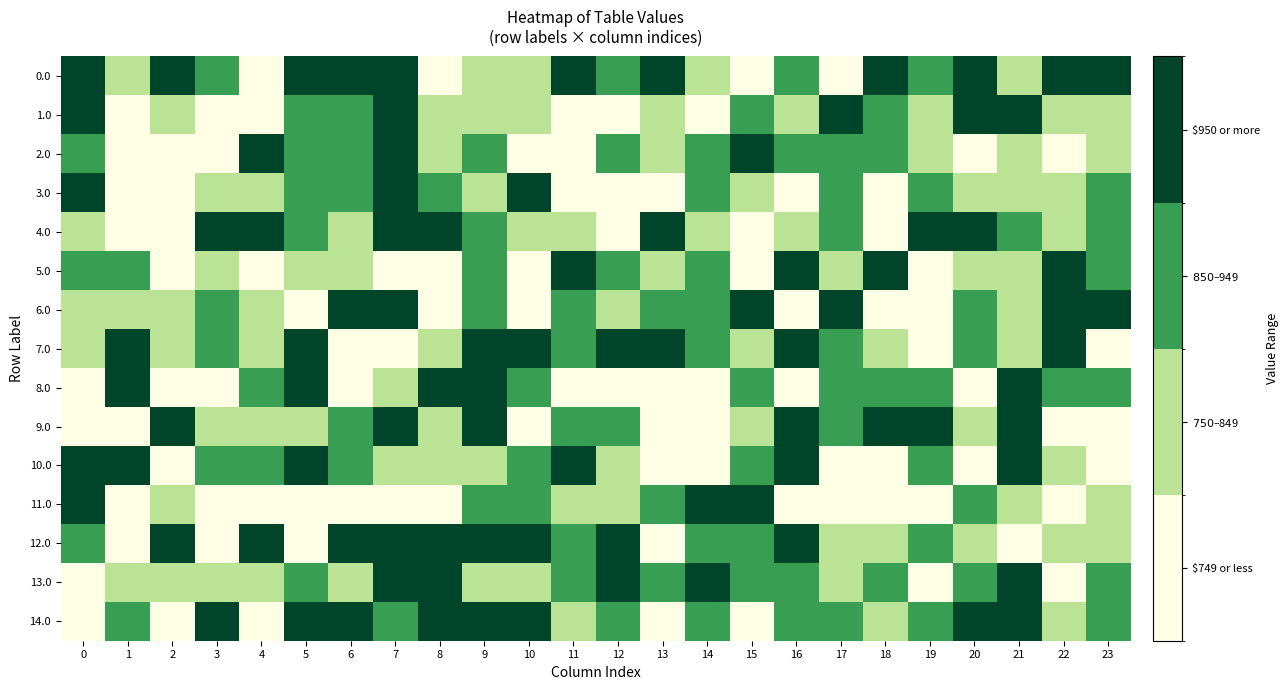

Reading left to right, what are all the values shown in this chart?

0.0: 0=0.8	1=0.4	2=0.9	3=0.7	4=0.1	5=1.0	6=0.8	7=0.8	8=0.1	9=0.5	10=0.4	11=0.9	12=0.6	13=0.8	14=0.4	15=0.2	16=0.6	17=0.1	18=0.8	19=0.6	20=0.8	21=0.4	22=1.0	23=0.9
1.0: 0=0.8	1=0.2	2=0.5	3=0.0	4=0.2	5=0.7	6=0.7	7=1.0	8=0.3	9=0.4	10=0.5	11=0.2	12=0.1	13=0.5	14=0.2	15=0.7	16=0.4	17=0.8	18=0.7	19=0.3	20=0.8	21=0.8	22=0.4	23=0.3
2.0: 0=0.7	1=0.1	2=0.2	3=0.0	4=0.8	5=0.7	6=0.7	7=0.8	8=0.5	9=0.6	10=0.1	11=0.1	12=0.7	13=0.5	14=0.6	15=0.8	16=0.6	17=0.6	18=0.6	19=0.3	20=0.0	21=0.4	22=0.2	23=0.4
3.0: 0=0.9	1=0.2	2=0.1	3=0.3	4=0.3	5=0.7	6=0.6	7=0.8	8=0.7	9=0.4	10=0.8	11=0.2	12=0.0	13=0.1	14=0.7	15=0.5	16=0.2	17=0.5	18=0.2	19=0.7	20=0.4	21=0.4	22=0.3	23=0.6
4.0: 0=0.4	1=0.1	2=0.1	3=1.0	4=0.9	5=0.7	6=0.3	7=1.0	8=0.8	9=0.7	10=0.4	11=0.3	12=0.1	13=0.9	14=0.5	15=0.2	16=0.3	17=0.6	18=0.2	19=0.9	20=0.8	21=0.7	22=0.4	23=0.6
5.0: 0=0.6	1=0.6	2=0.1	3=0.4	4=0.0	5=0.5	6=0.3	7=0.1	8=0.1	9=0.6	10=0.2	11=0.9	12=0.6	13=0.3	14=0.6	15=0.0	16=1.0	17=0.5	18=0.8	19=0.1	20=0.5	21=0.5	22=0.9	23=0.6
6.0: 0=0.5	1=0.3	2=0.3	3=0.5	4=0.4	5=0.0	6=0.8	7=0.9	8=0.1	9=0.6	10=0.1	11=0.7	12=0.3	13=0.7	14=0.7	15=0.8	16=0.1	17=0.9	18=0.2	19=0.0	20=0.6	21=0.4	22=0.8	23=0.8
7.0: 0=0.3	1=1.0	2=0.3	3=0.5	4=0.3	5=0.9	6=0.2	7=0.0	8=0.4	9=1.0	10=0.9	11=0.7	12=0.9	13=0.9	14=0.5	15=0.3	16=0.8	17=0.7	18=0.4	19=0.1	20=0.7	21=0.3	22=0.9	23=0.2
8.0: 0=0.1	1=0.8	2=0.2	3=0.2	4=0.6	5=0.9	6=0.2	7=0.3	8=0.8	9=1.0	10=0.5	11=0.1	12=0.0	13=0.2	14=0.1	15=0.7	16=0.1	17=0.5	18=0.7	19=0.6	20=0.2	21=0.8	22=0.7	23=0.7
9.0: 0=0.1	1=0.1	2=0.9	3=0.4	4=0.3	5=0.5	6=0.7	7=1.0	8=0.3	9=0.9	10=0.0	11=0.6	12=0.6	13=0.1	14=0.1	15=0.4	16=1.0	17=0.6	18=0.9	19=0.8	20=0.5	21=0.8	22=0.0	23=0.1
10.0: 0=0.8	1=0.8	2=0.2	3=0.5	4=0.6	5=0.9	6=0.6	7=0.4	8=0.4	9=0.4	10=0.7	11=0.9	12=0.5	13=0.2	14=0.2	15=0.7	16=0.8	17=0.1	18=0.1	19=0.6	20=0.1	21=0.8	22=0.3	23=0.1
11.0: 0=0.9	1=0.2	2=0.3	3=0.2	4=0.1	5=0.0	6=0.1	7=0.2	8=0.1	9=0.6	10=0.7	11=0.4	12=0.3	13=0.5	14=0.9	15=0.9	16=0.0	17=0.2	18=0.2	19=0.2	20=0.6	21=0.4	22=0.0	23=0.4
12.0: 0=0.5	1=0.1	2=0.8	3=0.1	4=0.9	5=0.1	6=0.8	7=0.9	8=1.0	9=0.8	10=0.8	11=0.6	12=0.8	13=0.1	14=0.5	15=0.5	16=0.9	17=0.5	18=0.4	19=0.6	20=0.3	21=0.1	22=0.5	23=0.4
13.0: 0=0.2	1=0.4	2=0.4	3=0.3	4=0.4	5=0.7	6=0.3	7=0.9	8=0.9	9=0.5	10=0.3	11=0.5	12=0.8	13=0.7	14=0.8	15=0.5	16=0.6	17=0.3	18=0.7	19=0.2	20=0.7	21=0.9	22=0.1	23=0.6
14.0: 0=0.1	1=0.7	2=0.1	3=0.9	4=0.1	5=1.0	6=0.8	7=0.6	8=0.8	9=0.8	10=0.9	11=0.3	12=0.6	13=0.1	14=0.6	15=0.2	16=0.6	17=0.6	18=0.5	19=0.5	20=0.8	21=0.8	22=0.5	23=0.6